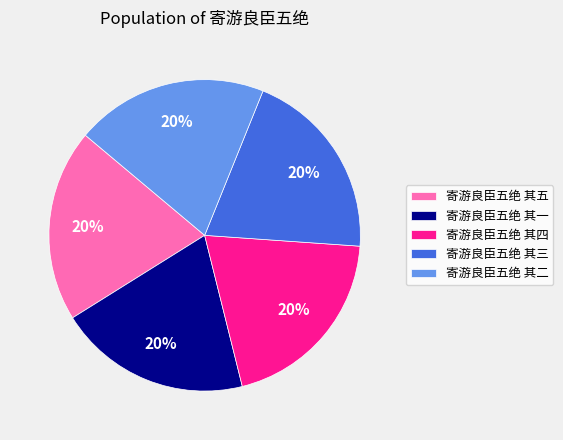

Is it true that 寄游良臣五绝 其一 is 20% of the pie?

True